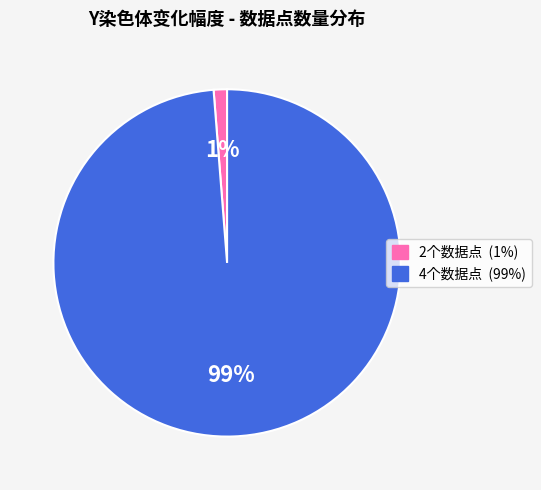

What percentage is the 4个数据点 (99%) slice, to the nearest percent?

99%